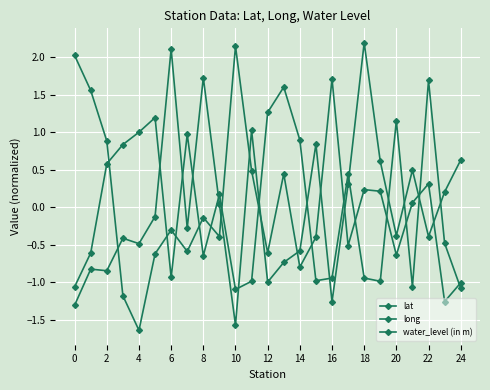

How many values in the lat series are below 0?

14